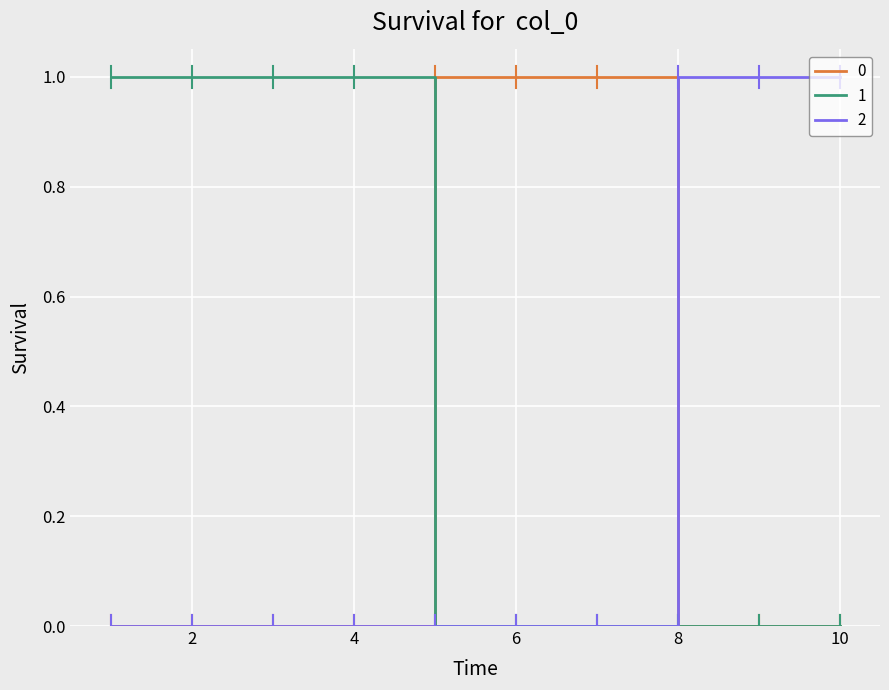

How many lines are shown in the chart?

3